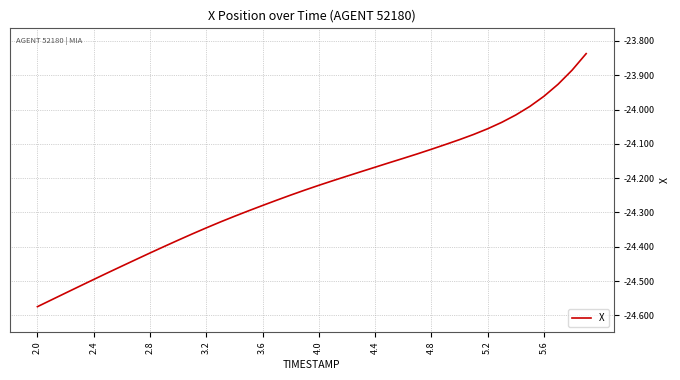

Count the number of data series in this chart.

1